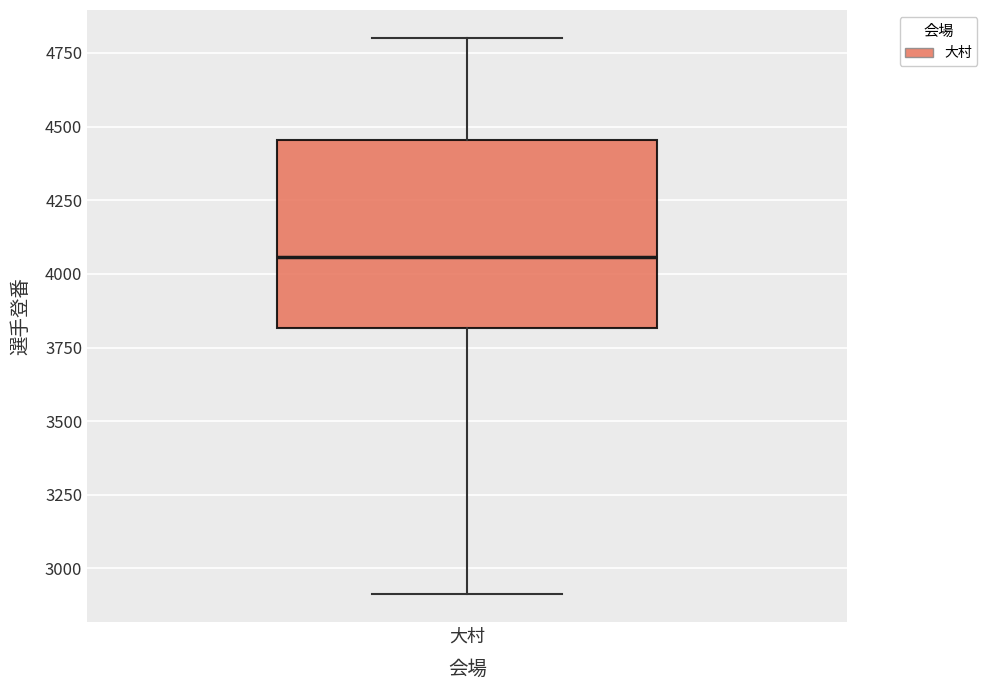

Where does the median line of the box for 大村 sit on the y-axis? The values are not printed on the chart, so give them approximately, as read against the axis.

4050